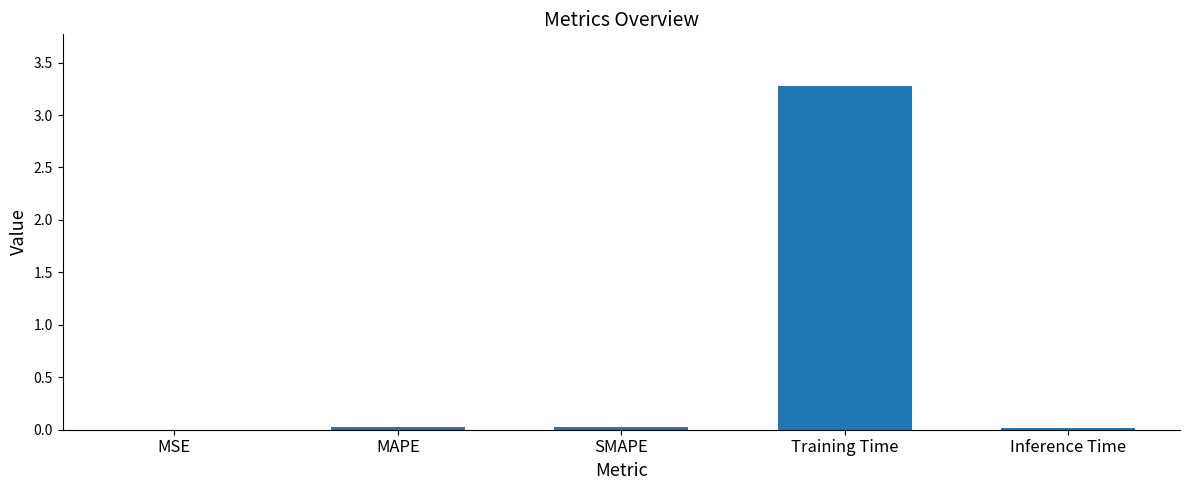

At which category does the chart reach its peak across all series?

Training Time